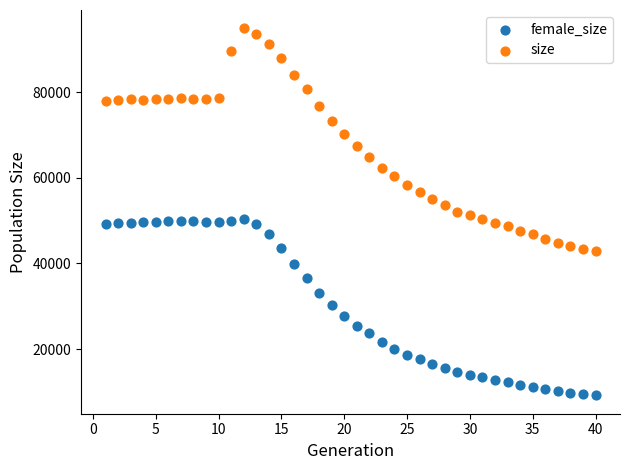

Which series contains the lowest Y value?

female_size